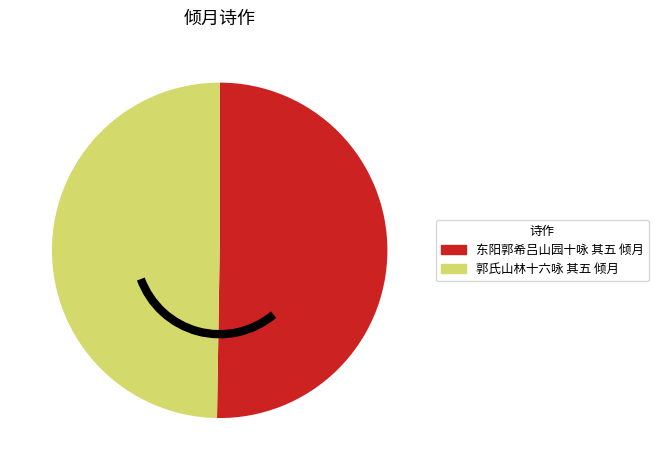

Rank the categories by value from lowest to highest.

郭氏山林十六咏 其五 倾月, 东阳郭希吕山园十咏 其五 倾月